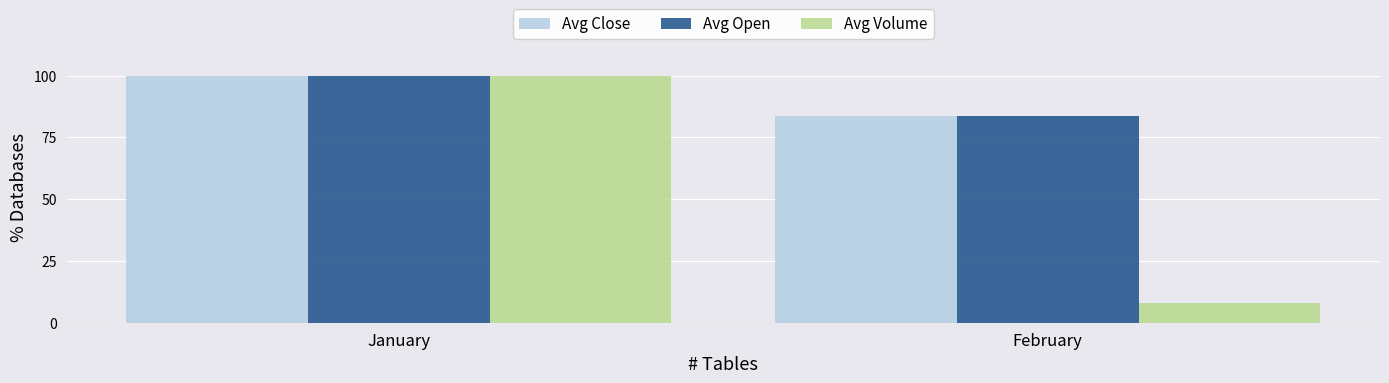

Reading right to left, list all the values displayed in this chart.

Avg Close: 83.6	100.0
Avg Open: 83.6	100.0
Avg Volume: 7.9	100.0